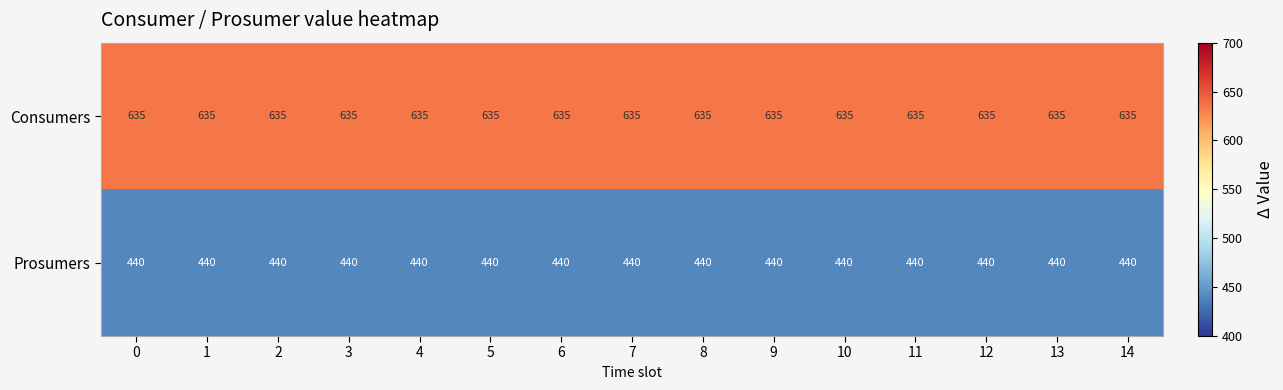

Rank the series by their maximum value, from lowest to highest.

Prosumers, Consumers